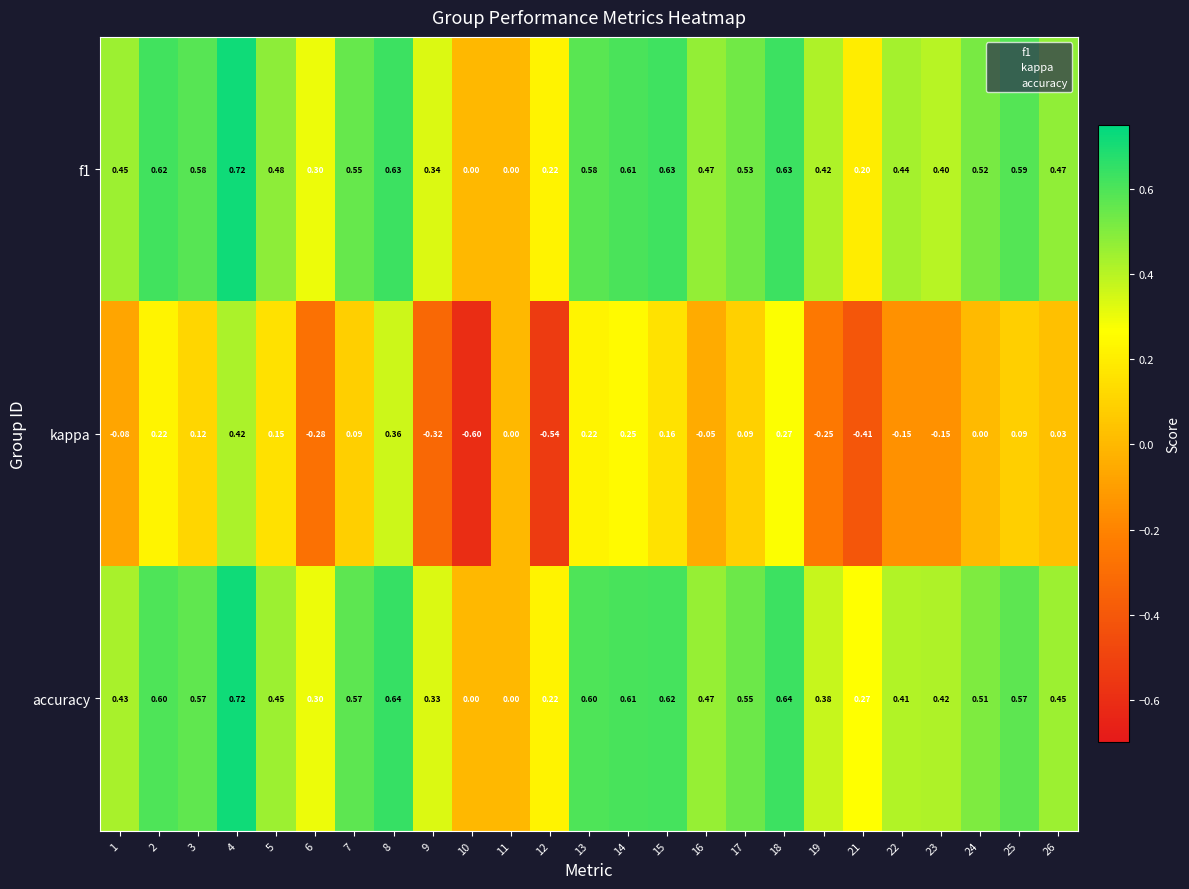

Is the value of accuracy at 21 greater than the value of f1 at 2?

No